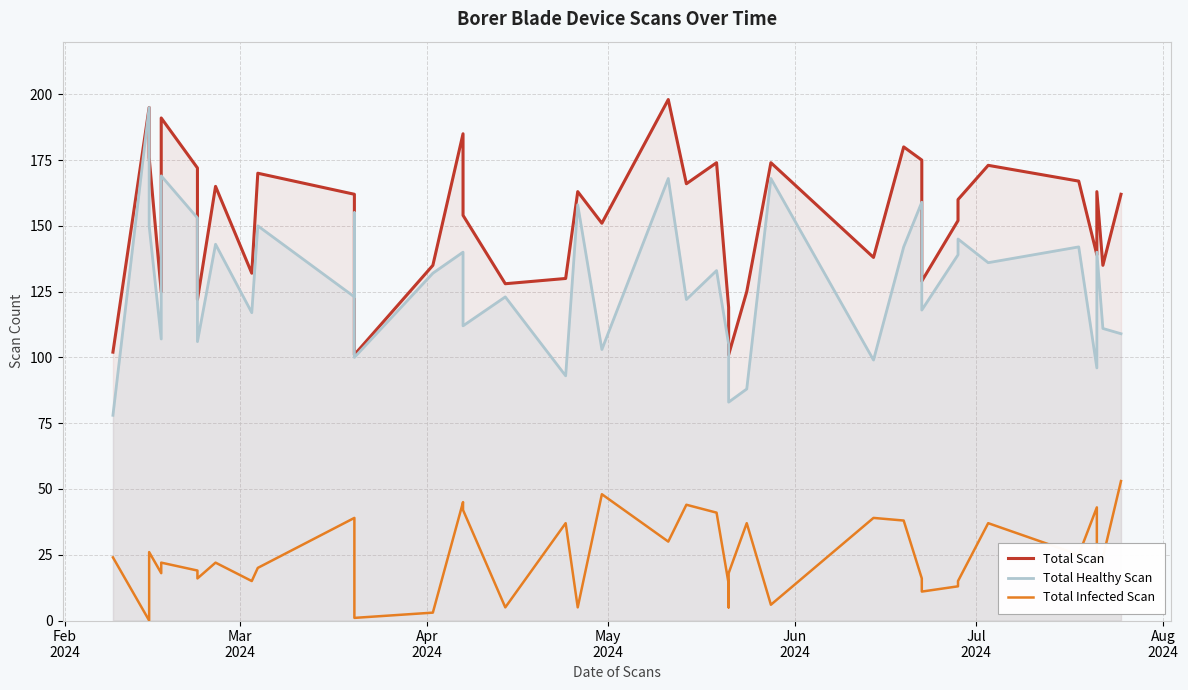

How many data points does each series have?

40